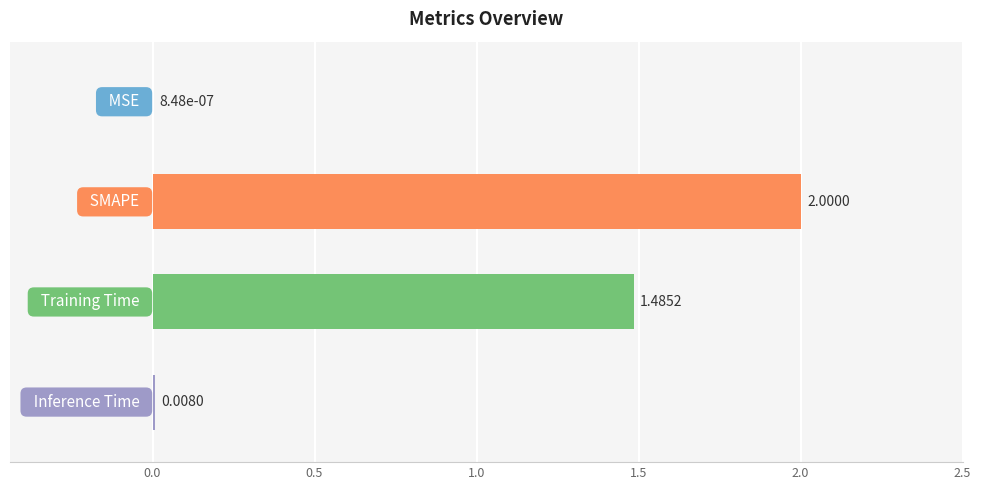

What is the sum of all values?

3.5